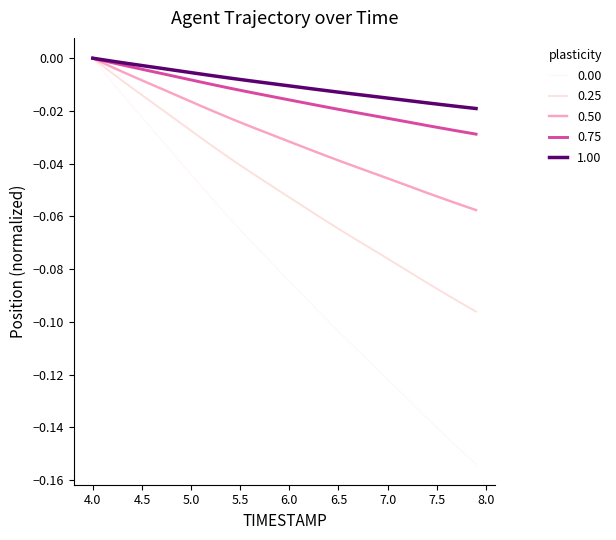

What are all the series names shown in the legend?

0.00, 0.25, 0.50, 0.75, 1.00